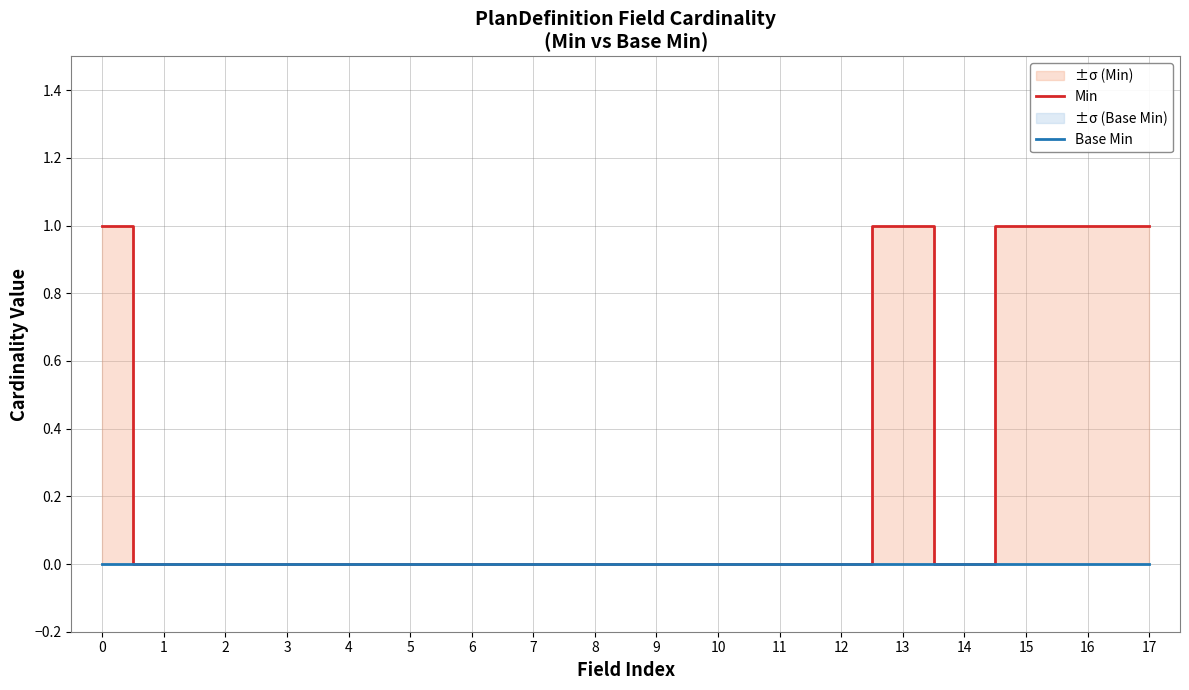

True or false: Min and Base Min cross at least once.

False